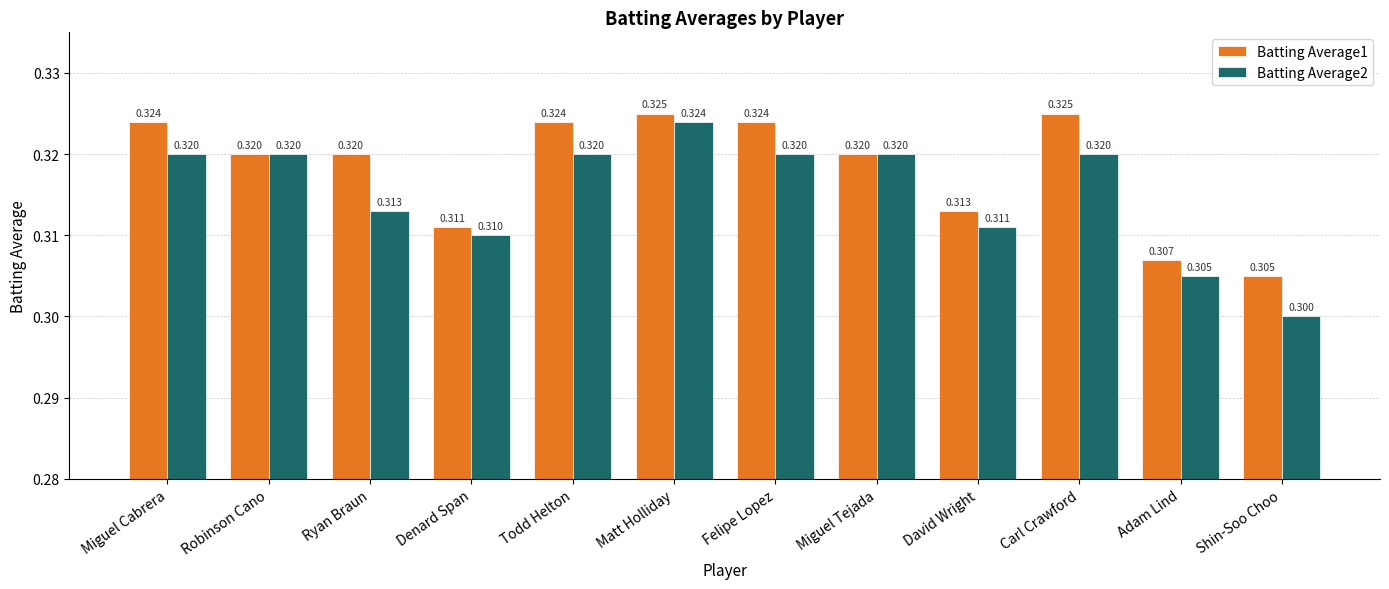

Reading left to right, list all the values displayed in this chart.

Batting Average1: Miguel Cabrera=0.3	Robinson Cano=0.3	Ryan Braun=0.3	Denard Span=0.3	Todd Helton=0.3	Matt Holliday=0.3	Felipe Lopez=0.3	Miguel Tejada=0.3	David Wright=0.3	Carl Crawford=0.3	Adam Lind=0.3	Shin-Soo Choo=0.3
Batting Average2: Miguel Cabrera=0.3	Robinson Cano=0.3	Ryan Braun=0.3	Denard Span=0.3	Todd Helton=0.3	Matt Holliday=0.3	Felipe Lopez=0.3	Miguel Tejada=0.3	David Wright=0.3	Carl Crawford=0.3	Adam Lind=0.3	Shin-Soo Choo=0.3